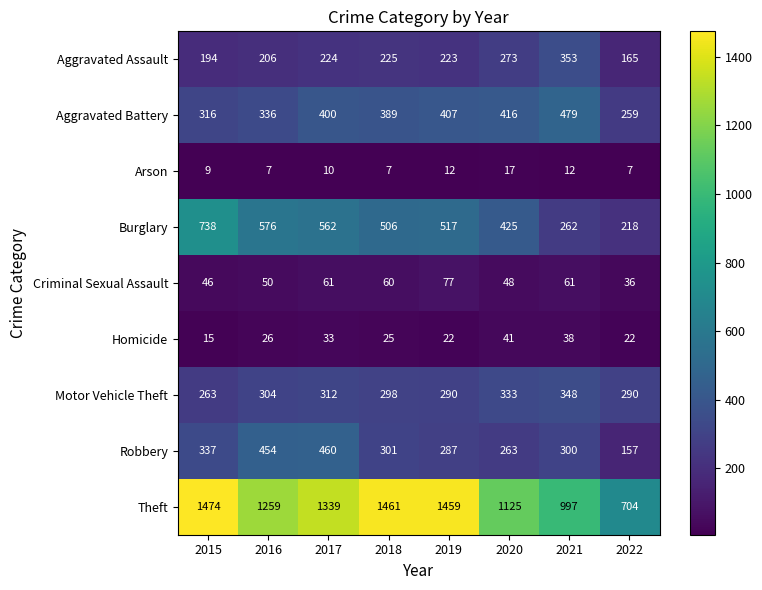

Is it true that Aggravated Assault equals 330 at 2015?

False